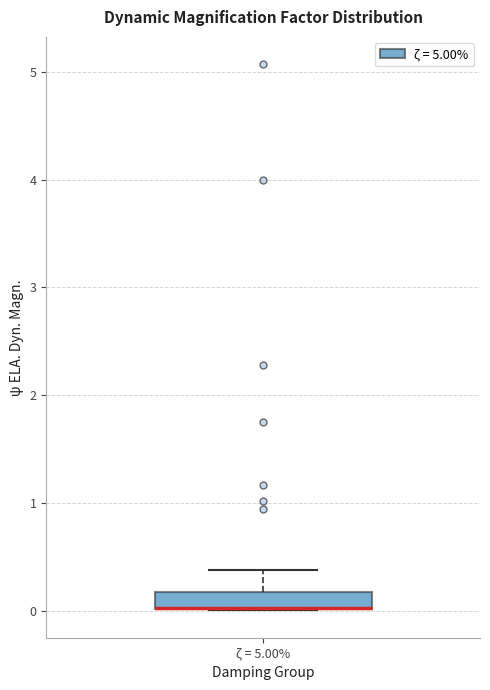

Read this box plot against the y-axis: the position of the median line, the range covered by the box, and the ends of both whiskers. The values are not printed on the chart, so give them approximately, as read against the axis.

median 0.0 (drawn on the box's lower edge), box 0.0 to 0.2, whiskers 0.0 to 0.4